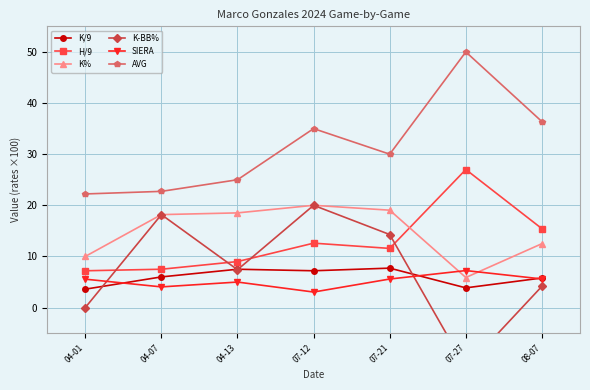

Where is the first local maximum for H/9?

07-12